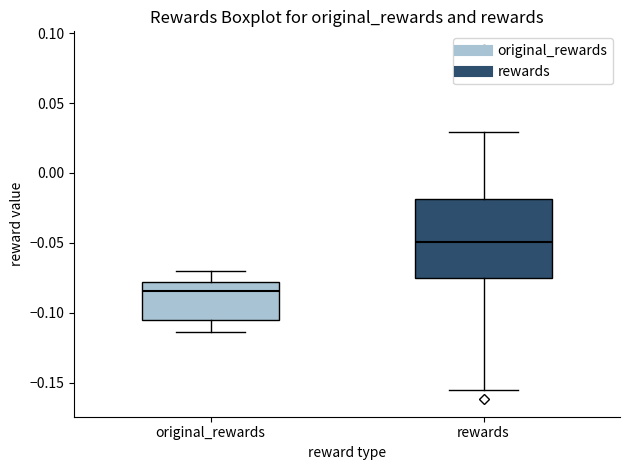

Which box's median line is the highest?

rewards